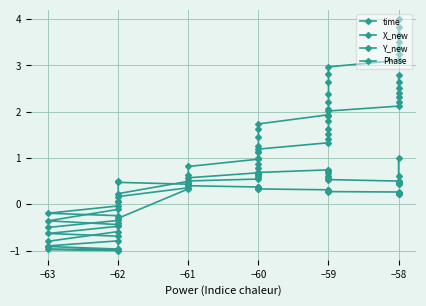

How many values in the Phase series exceed 0?

25